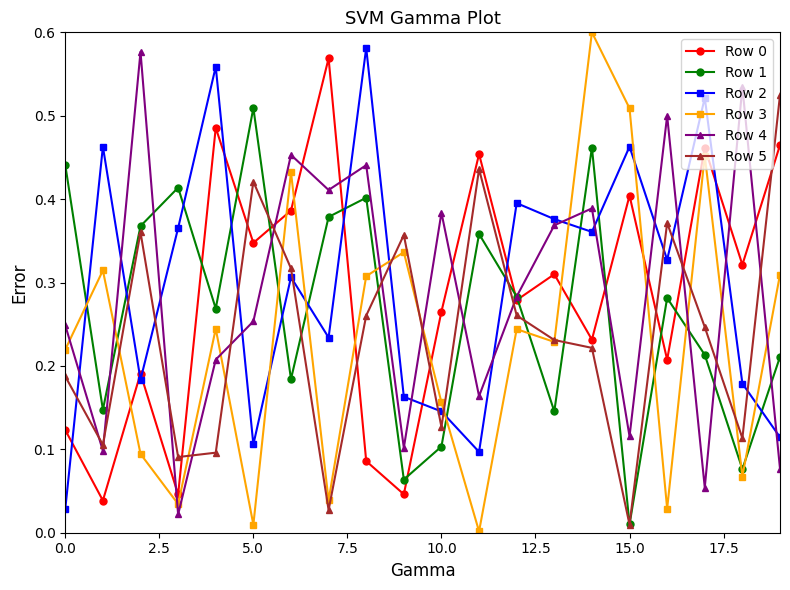

Which series has the widest spread of values?

Row 3